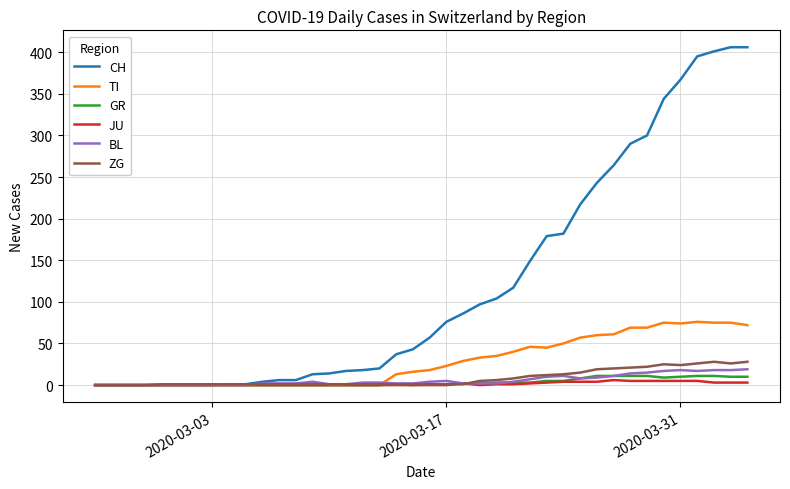

Which series has the largest total across all categories?

CH